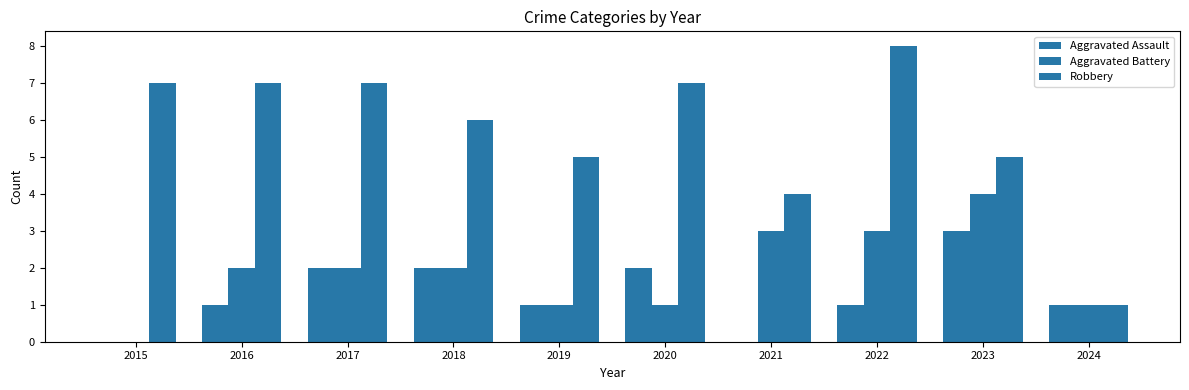

How many groups of bars are there?

10